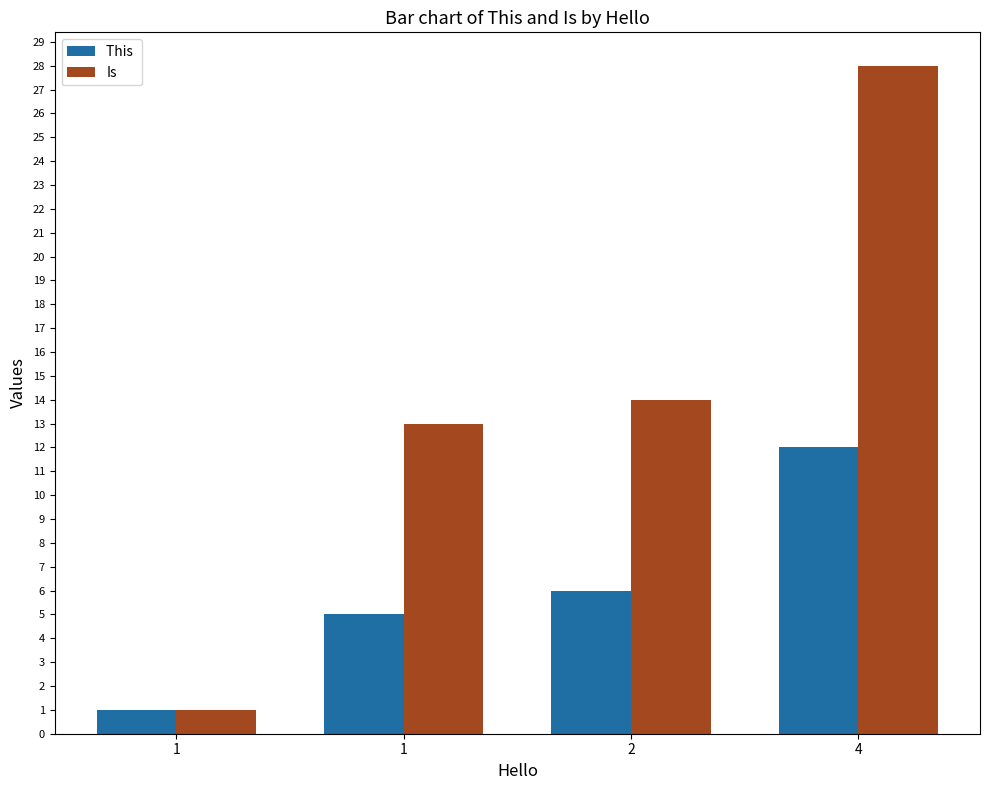

How many bars are there in total?

8